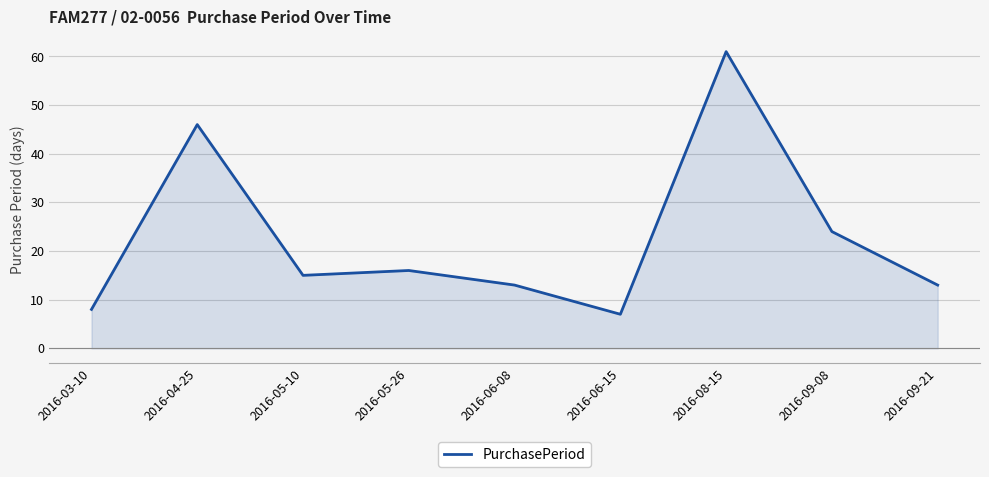

Approximately how many times larger is the value at 2016-04-25 compared to 2016-09-08?

1.9